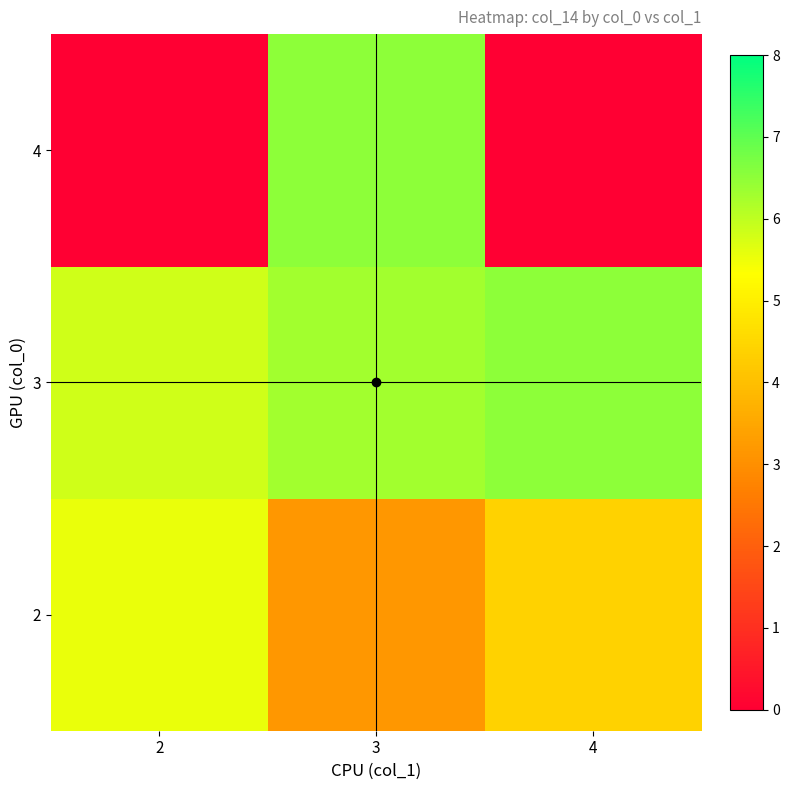

Which series has the largest total across all categories?

3